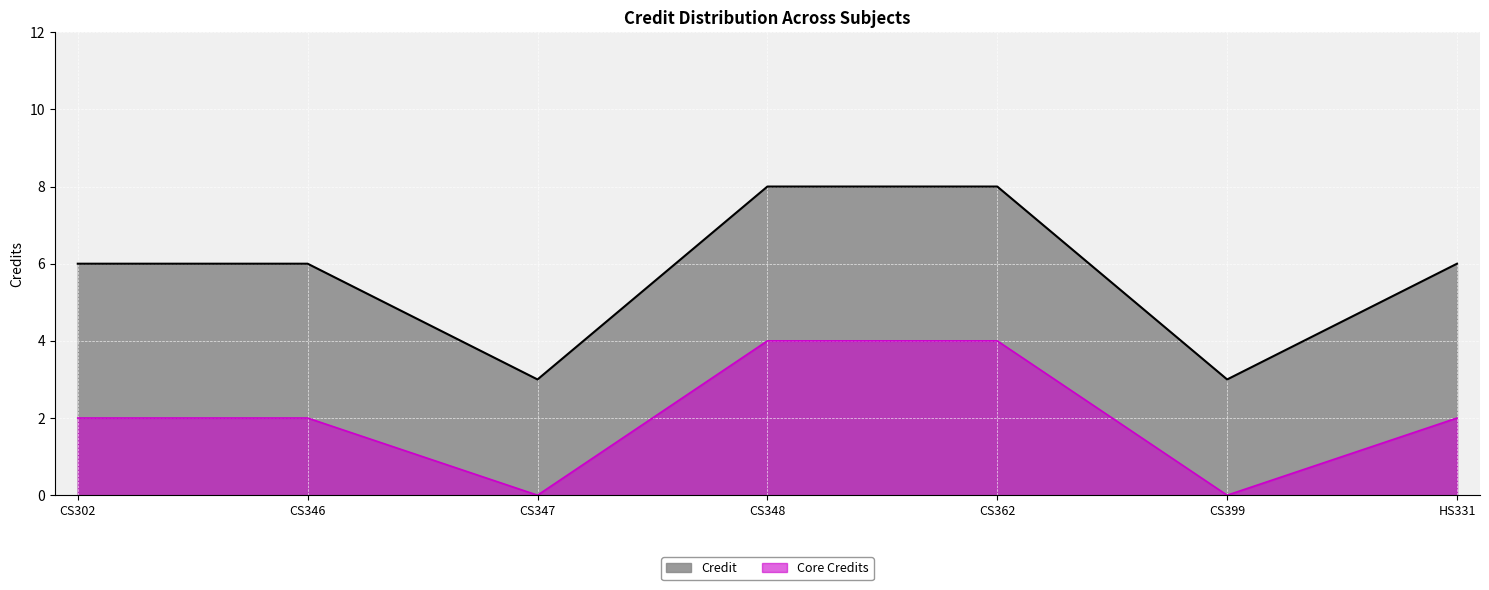

Where is the data nearest to the value 5?

CS302